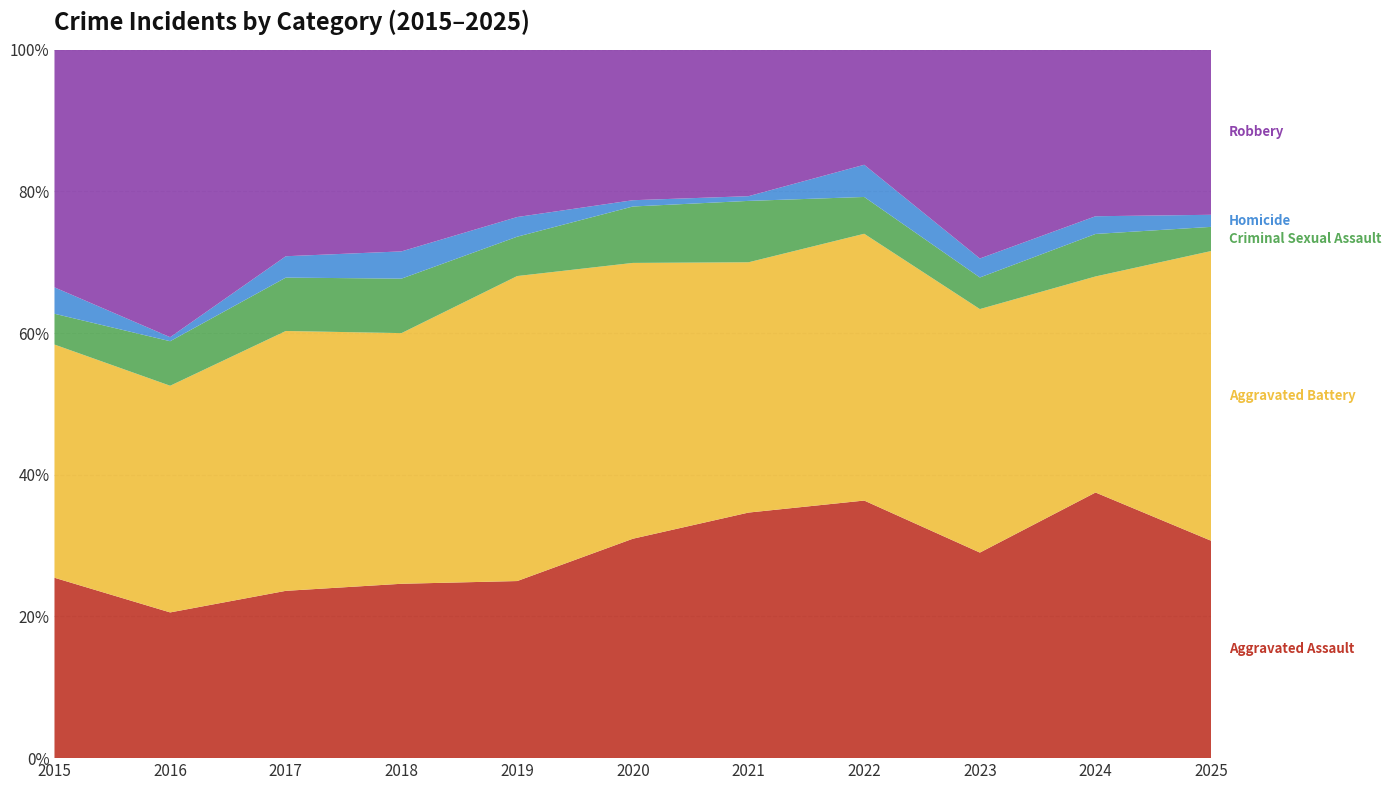

Reading left to right, list all the values displayed in this chart.

Aggravated Assault: 41	36	47	32	36	35	52	56	65	75	54
Aggravated Battery: 53	56	73	46	62	44	53	58	77	61	72
Criminal Sexual Assault: 7	11	15	10	8	9	13	8	10	12	6
Homicide: 6	1	6	5	4	1	1	7	6	5	3
Robbery: 54	71	58	37	34	24	31	25	66	47	41